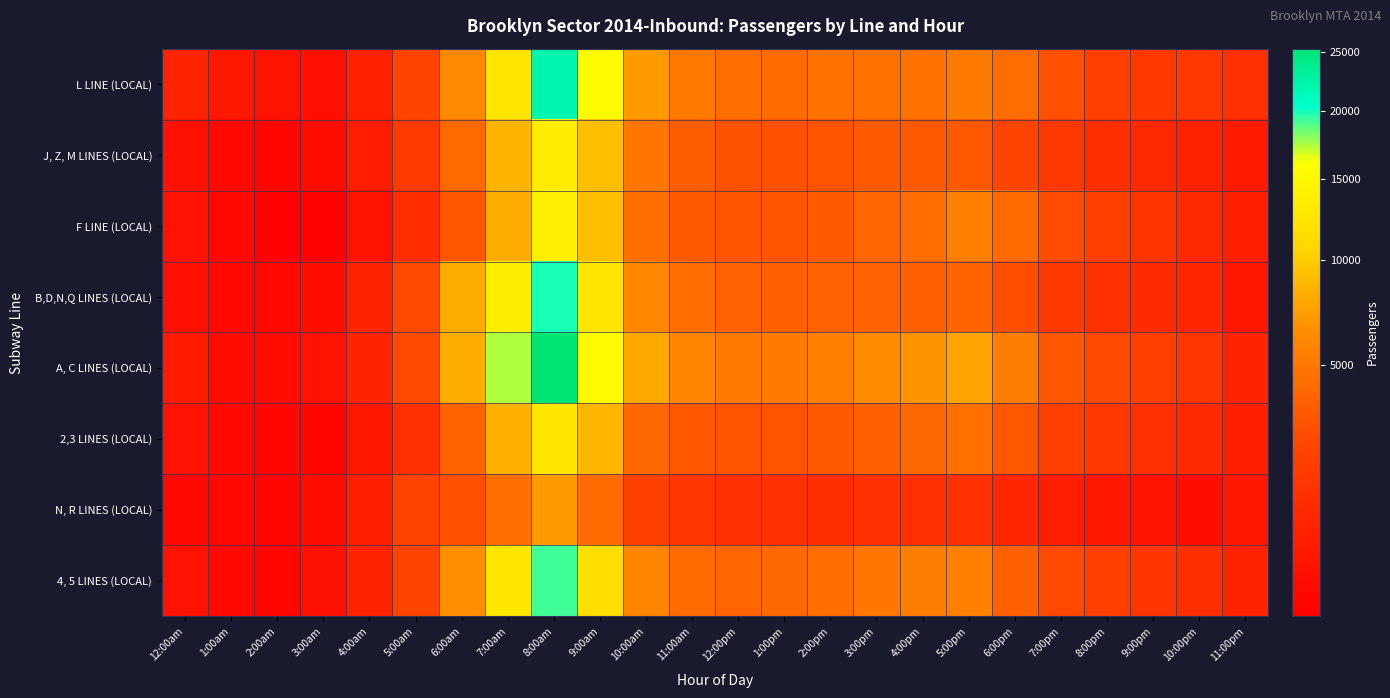

Which label corresponds to the largest value in the chart?

8:00am